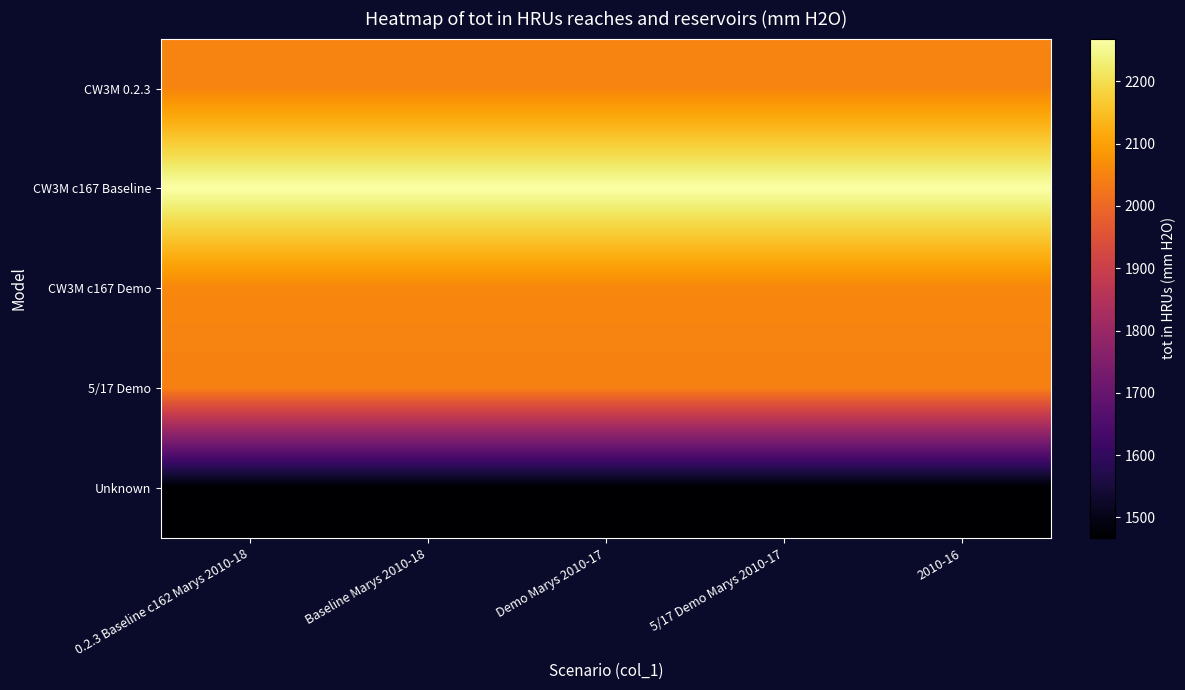

Rank the series at 0.2.3 Baseline c162 Marys 2010-18 from highest to lowest value.

CW3M c167 Baseline, CW3M c167 Demo, CW3M 0.2.3, 5/17 Demo, Unknown